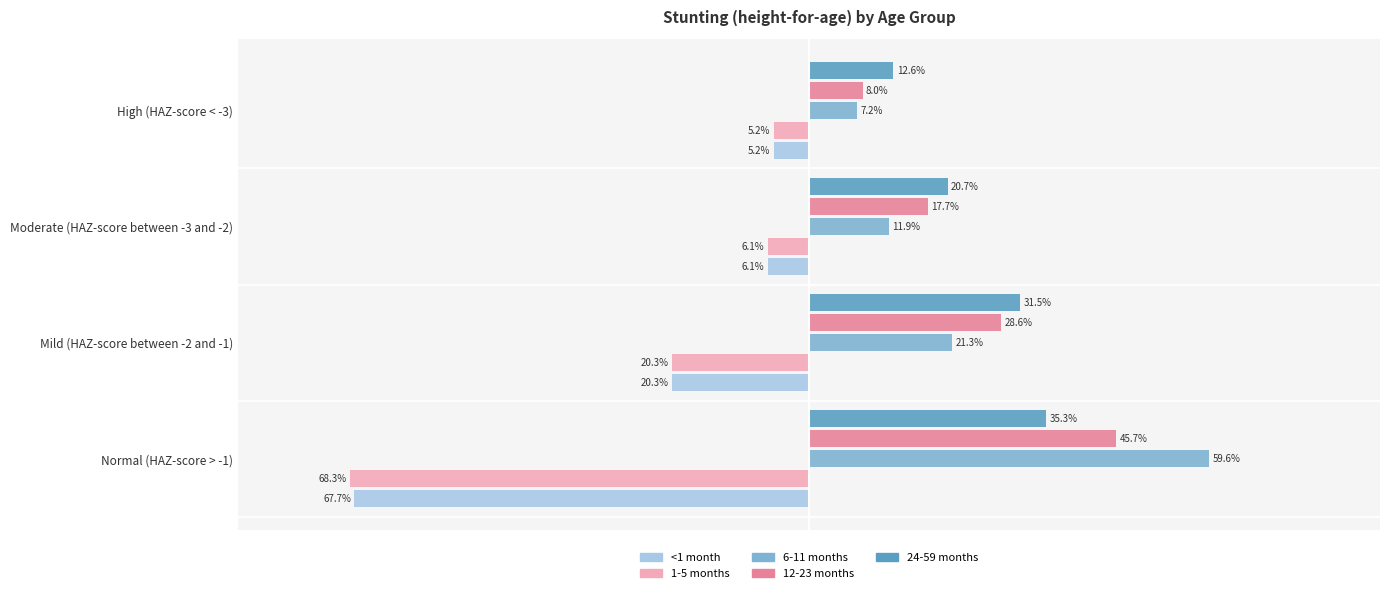

List the series in order of their peak value, highest first.

6-11 months, 12-23 months, 24-59 months, <1 month, 1-5 months